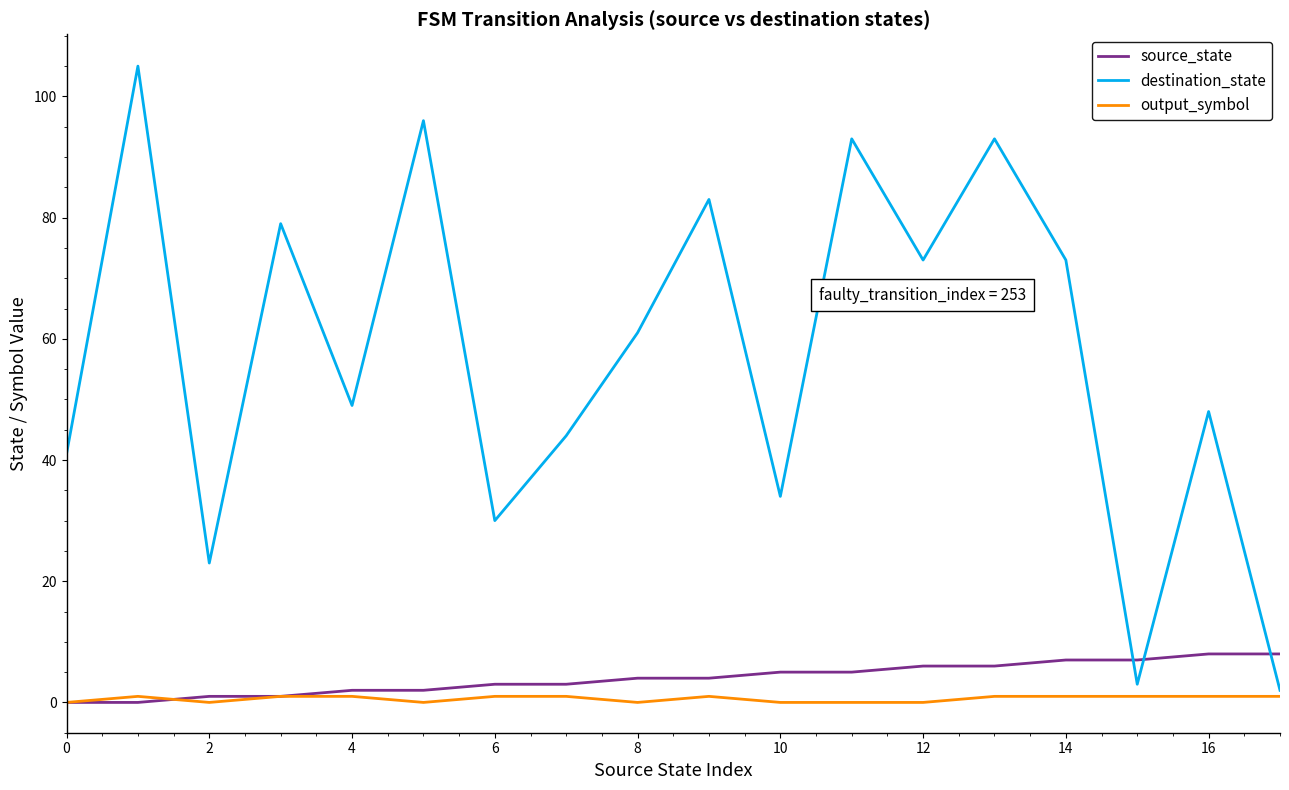

How many times do source_state and destination_state cross each other?

3